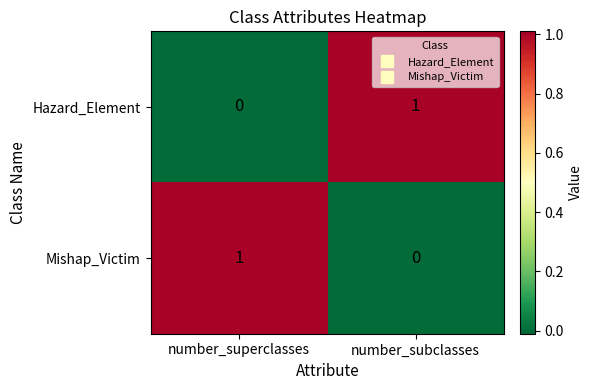

Is the value of Hazard_Element at number_subclasses greater than the value of Mishap_Victim at number_subclasses?

Yes